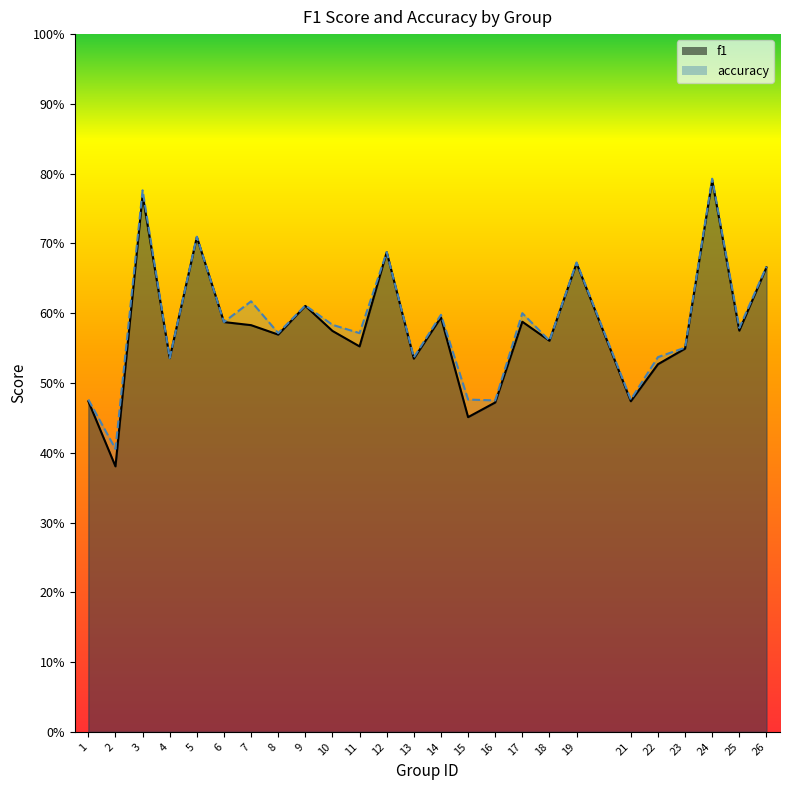

Where is the first local minimum for f1?

2